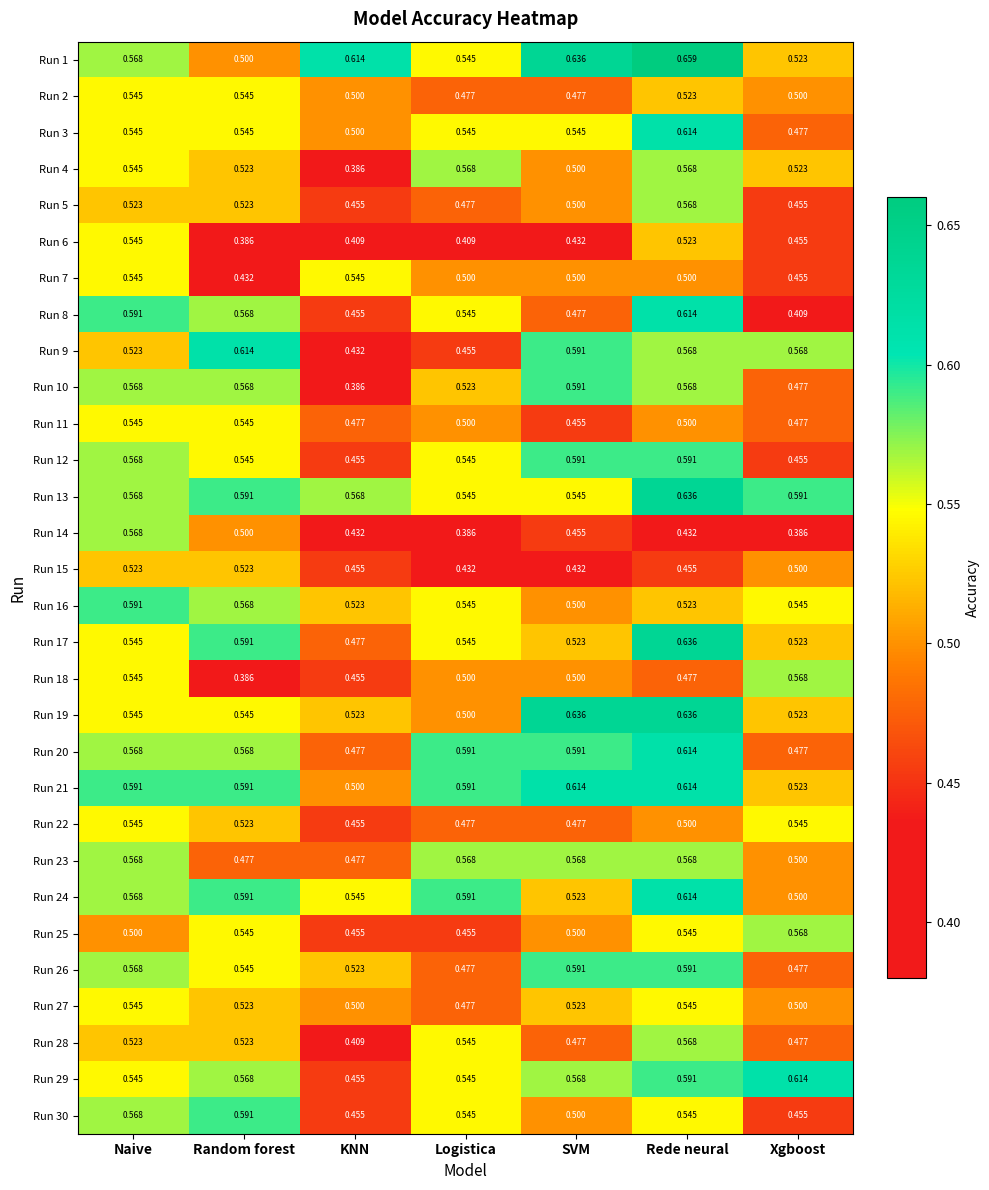

At which category is the sum across all series the highest?

Rede neural